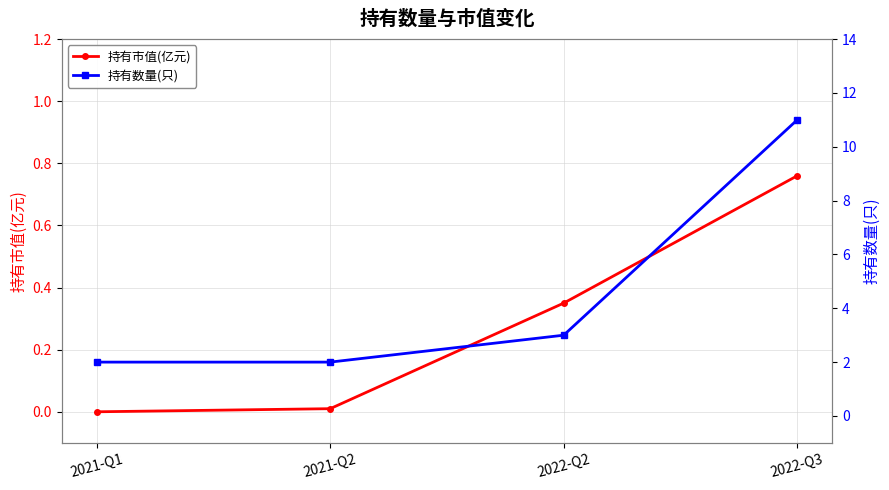

The value of 持有数量(只) at 2021-Q2 is 3.5. True or false?

False